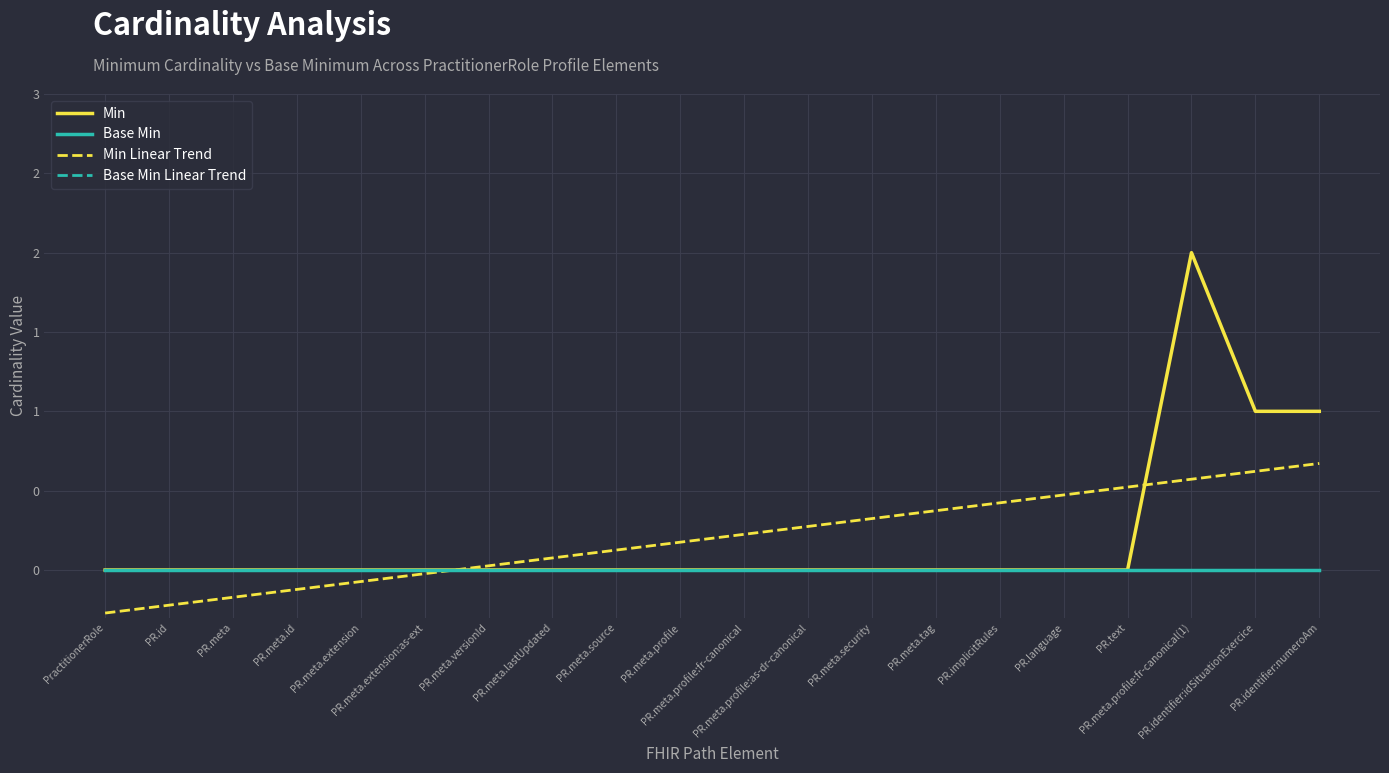

At which category is the sum across all series the highest?

PR.meta.profile:fr-canonical(1)